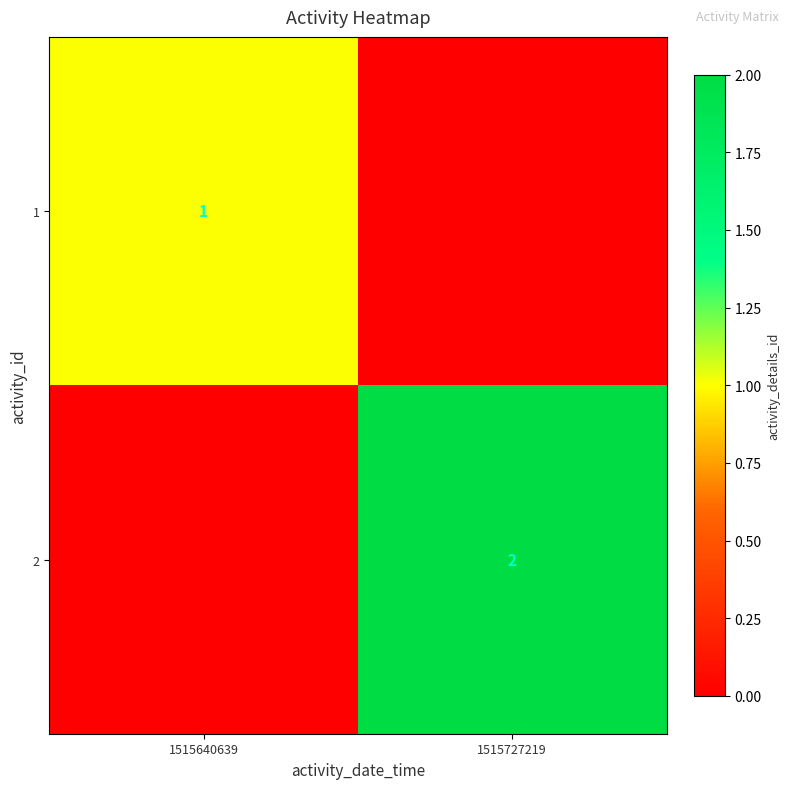

Is the value of 1 at 1515640639 greater than the value of 2 at 1515727219?

No